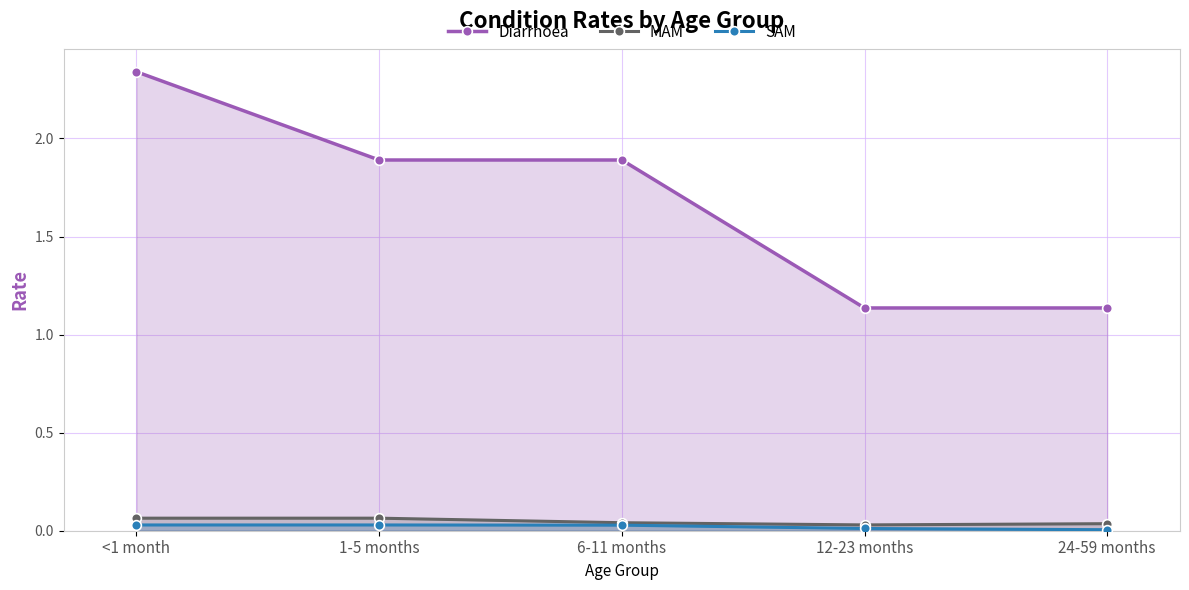

Reading left to right, list all the values displayed in this chart.

Diarrhoea: 2.3	1.9	1.9	1.1	1.1
MAM: 0.1	0.1	0.0	0.0	0.0
SAM: 0.0	0.0	0.0	0.0	0.0